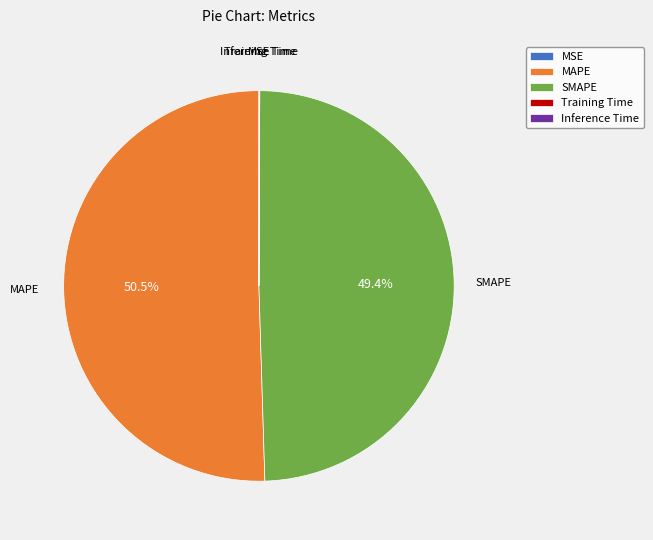

Is there any slice that represents more than half of the pie?

Yes